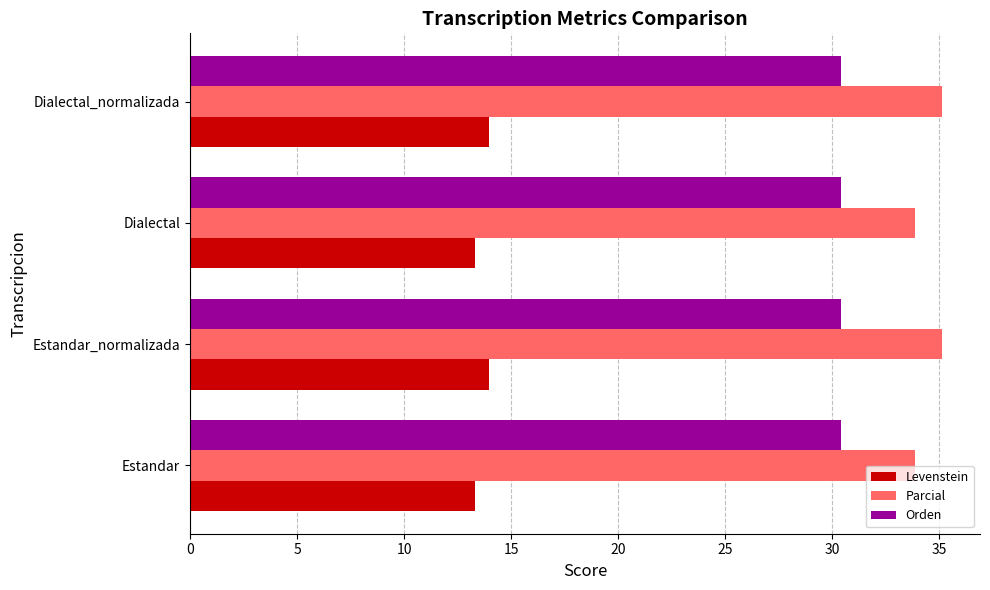

At how many categories does at least one series exceed 24?

4